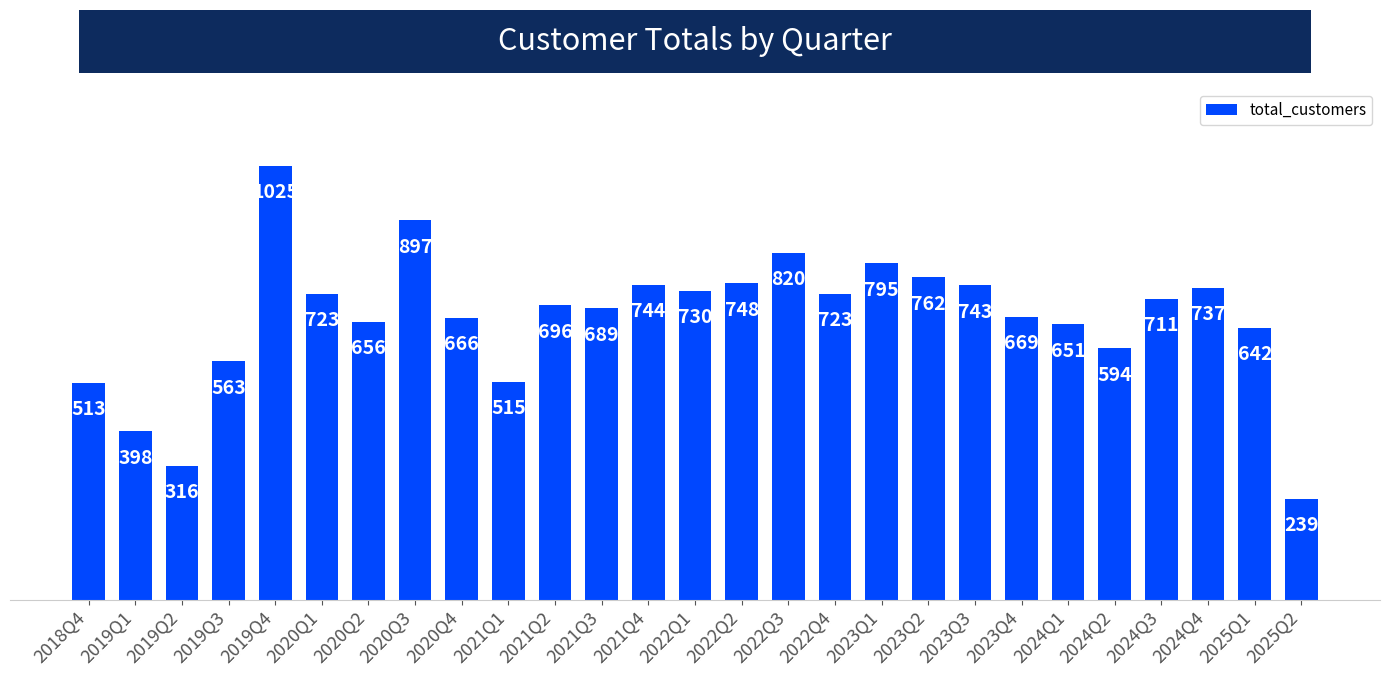

What is the sum of the values at 2020Q2 and 2021Q4?

1400